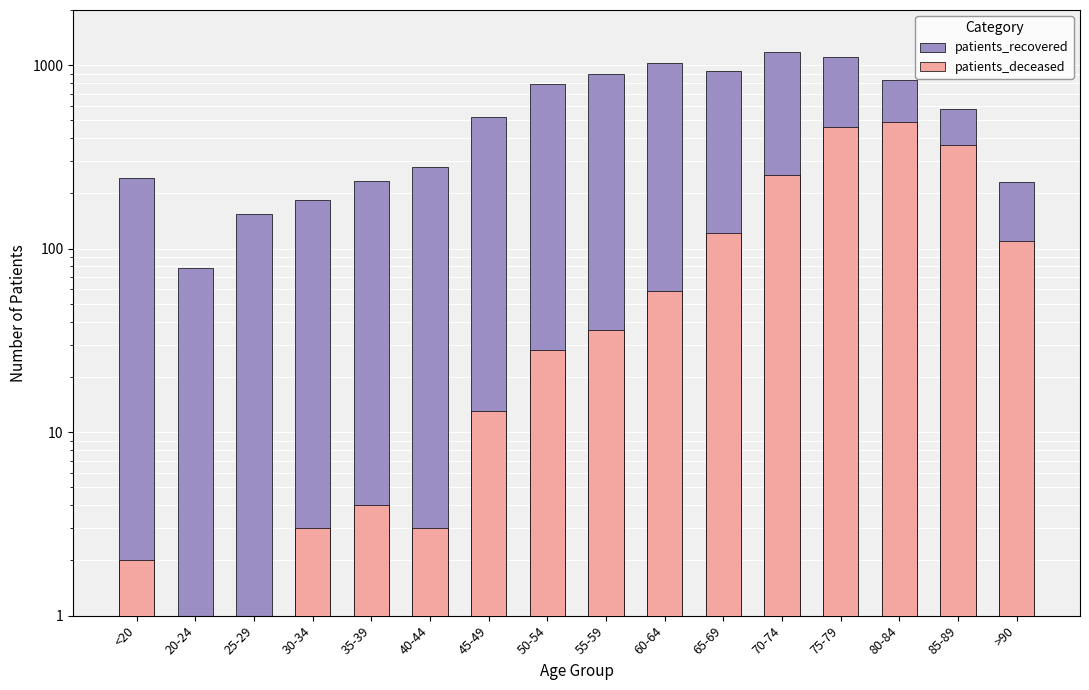

How many series are shown in this chart?

2